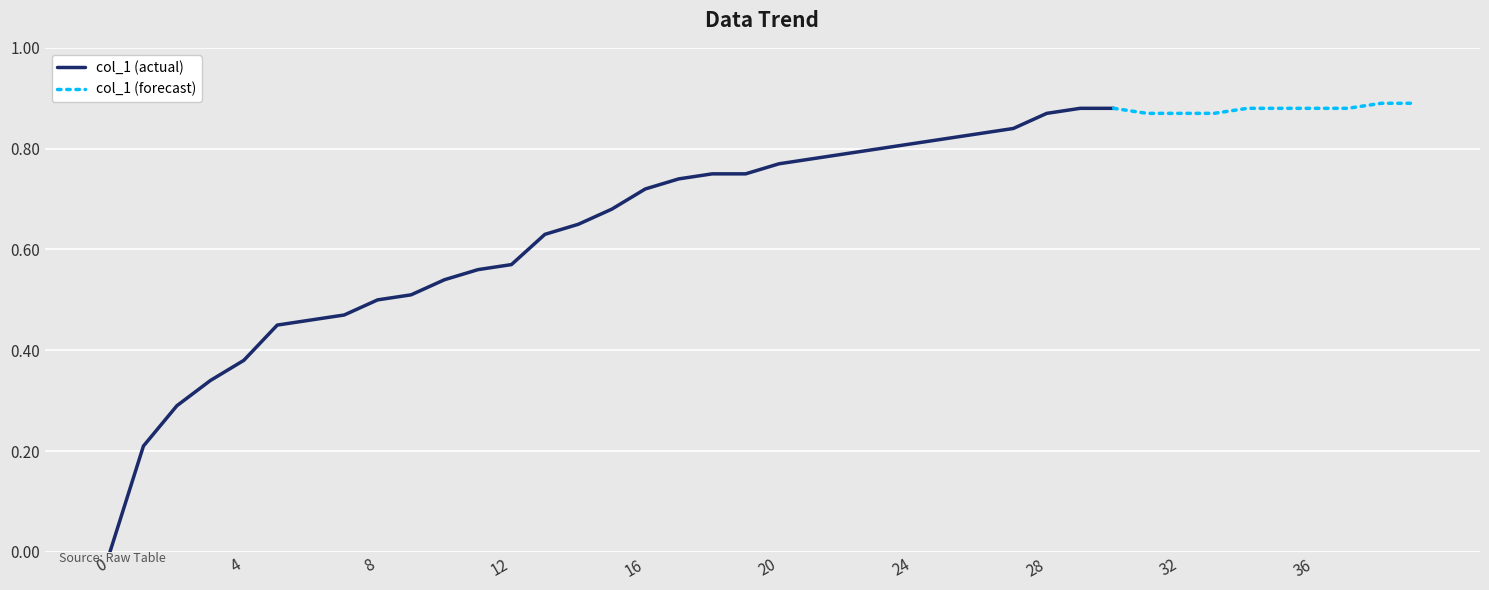

True or false: there are more than 0 points higher than both neighbors.

False